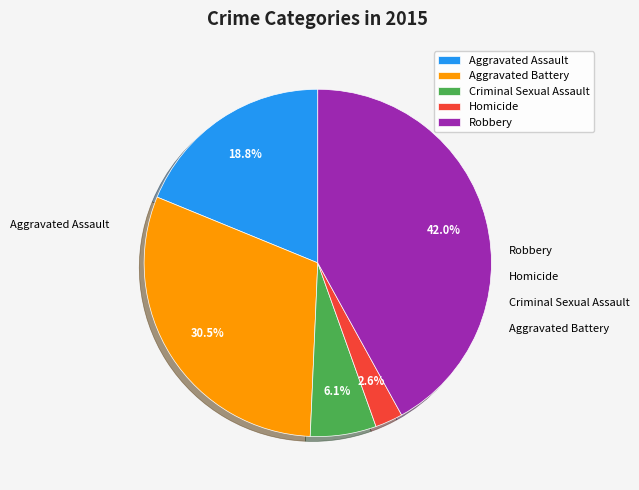

Approximately how many times larger is the value at Criminal Sexual Assault compared to Robbery?

0.1